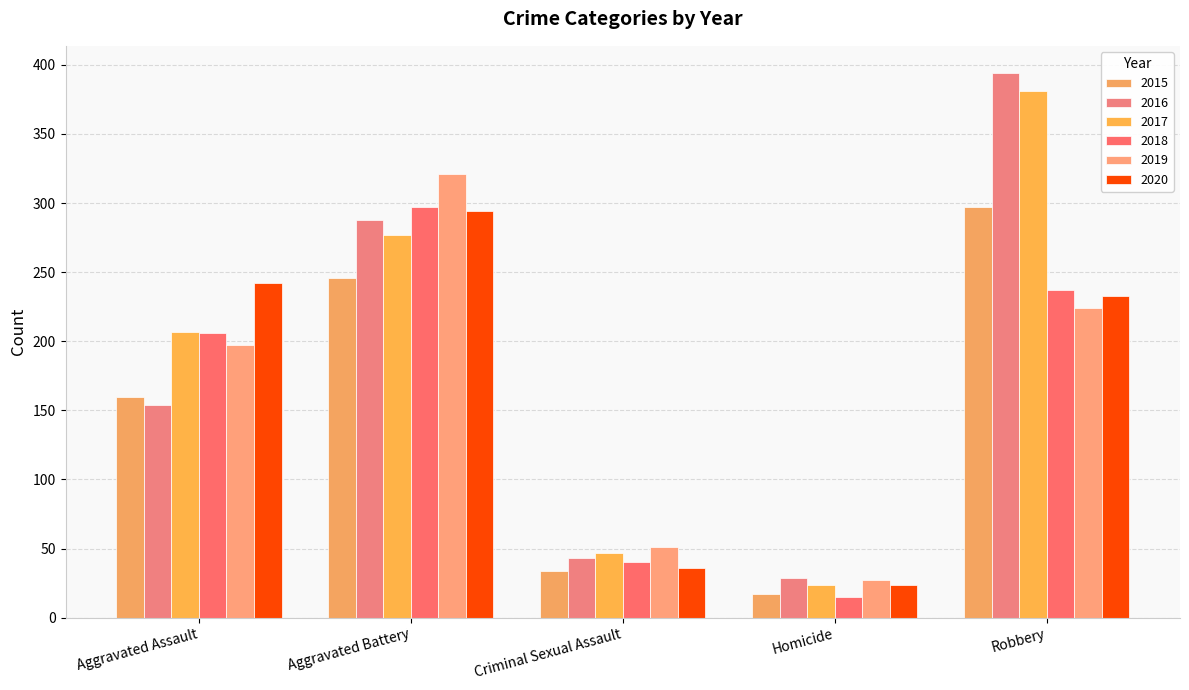

At which category is the sum across all series the highest?

Robbery